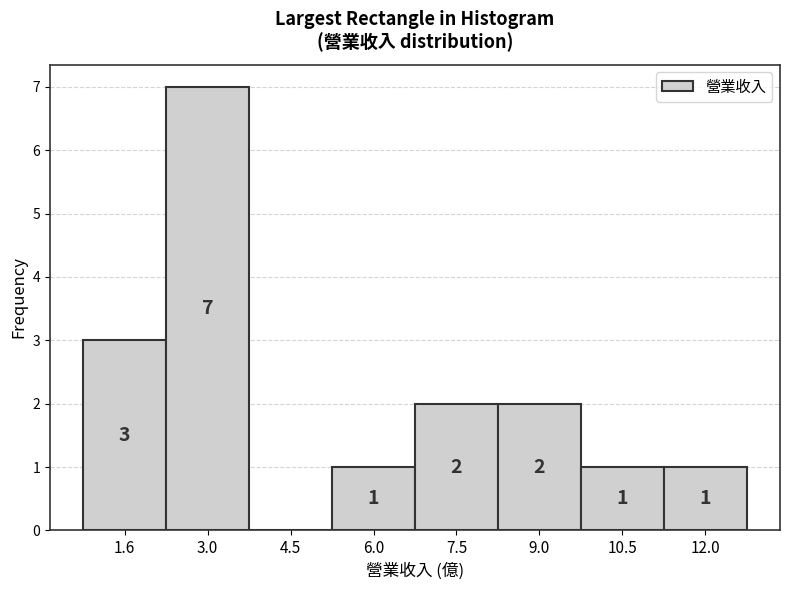

Over which range of the x-axis is the bar tallest?

2.4 to 3.8